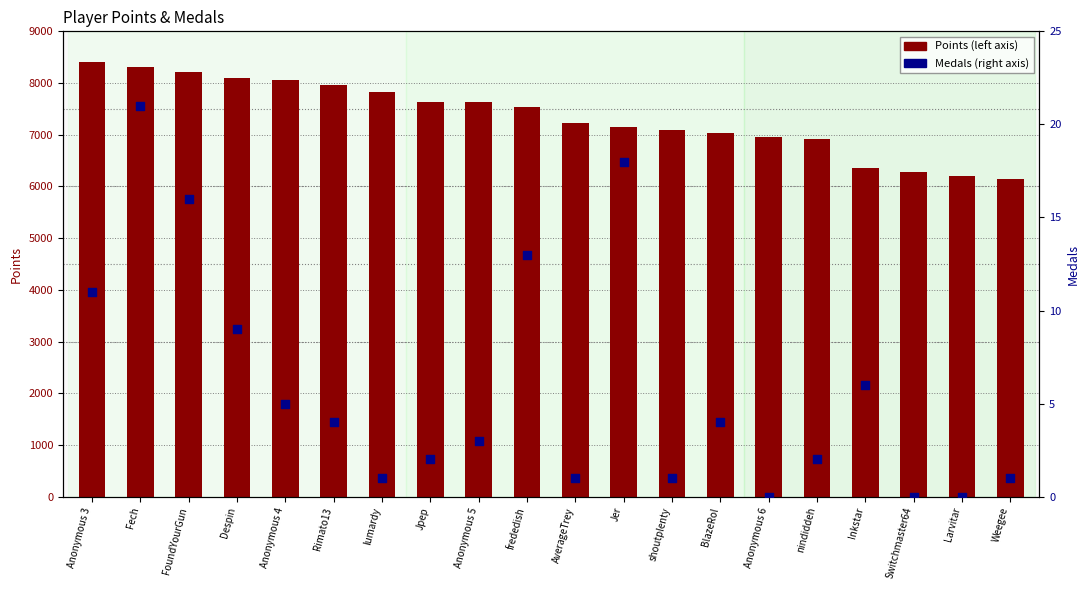

Which series has the largest total across all categories?

Points